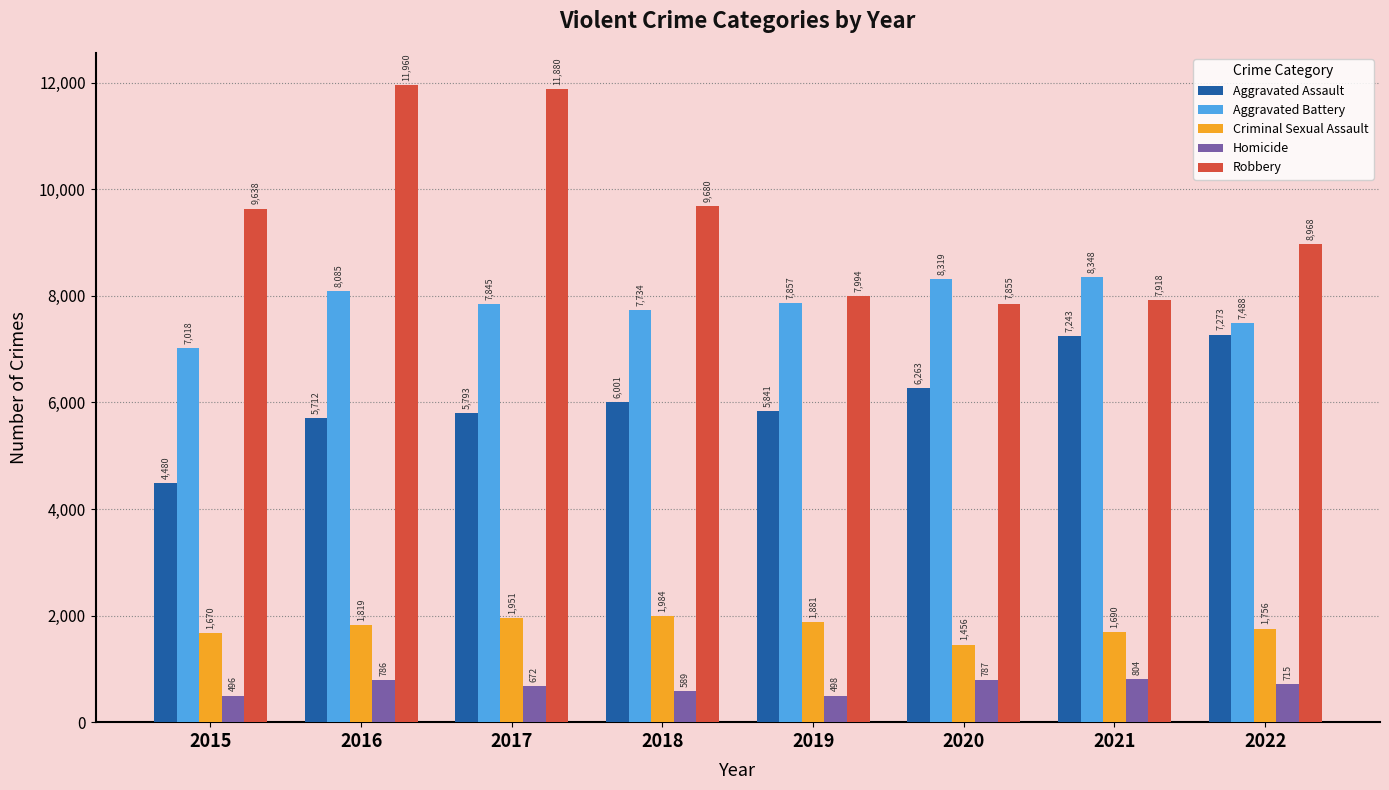

What is the difference between the highest and lowest values at 2018?

9091